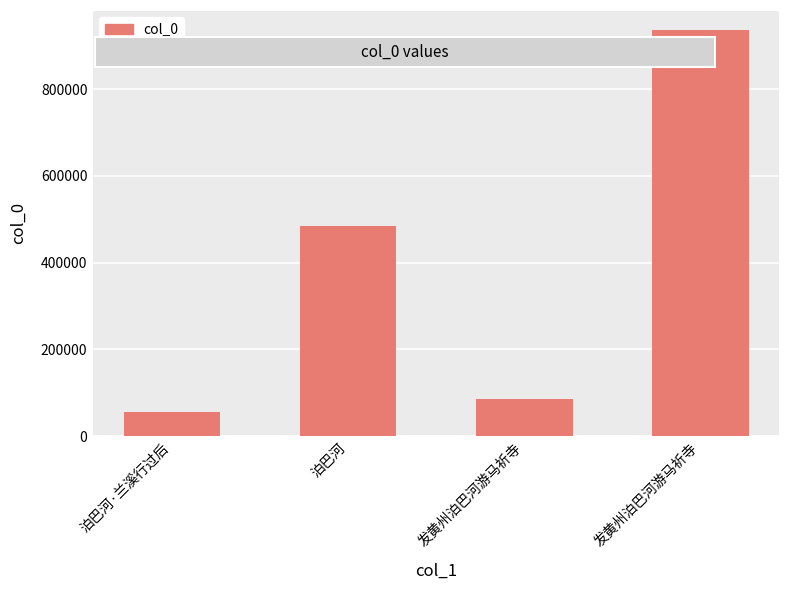

What is the label of the 2nd bar from the left?

泊巴河